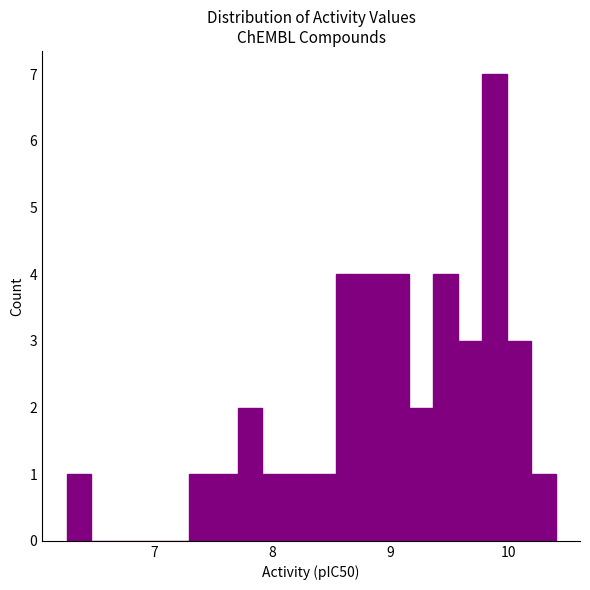

Read against the x-axis, roughly where is the centre of the tallest bar?

9.9